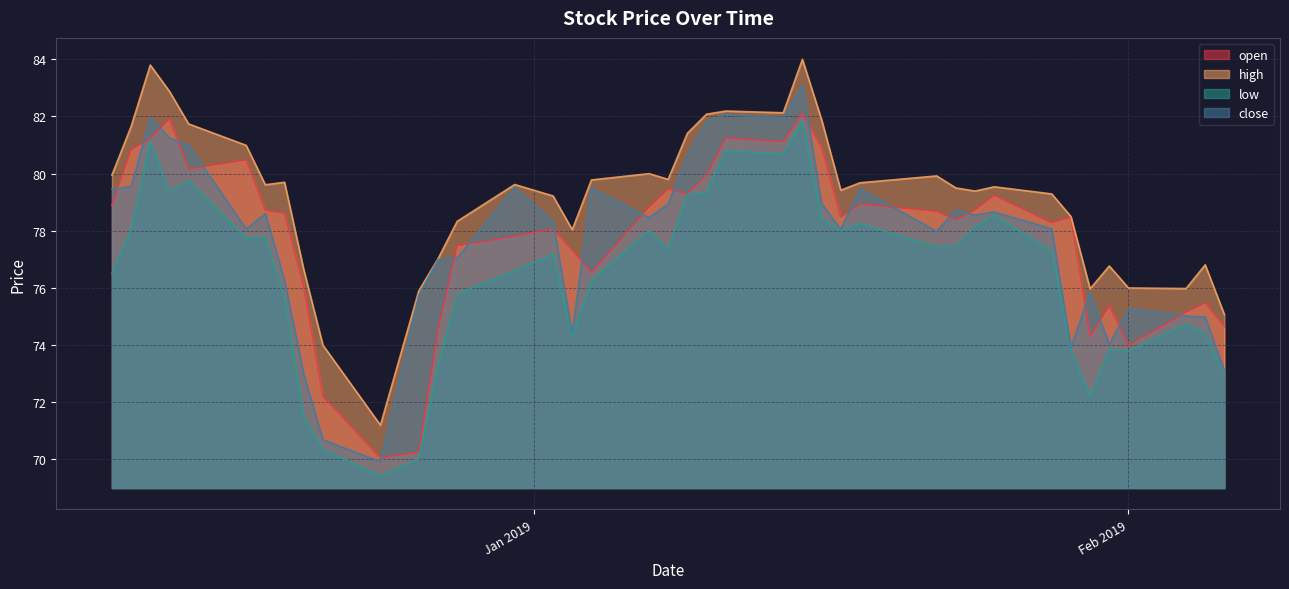

At which category is the sum across all series the highest?

2019-01-15